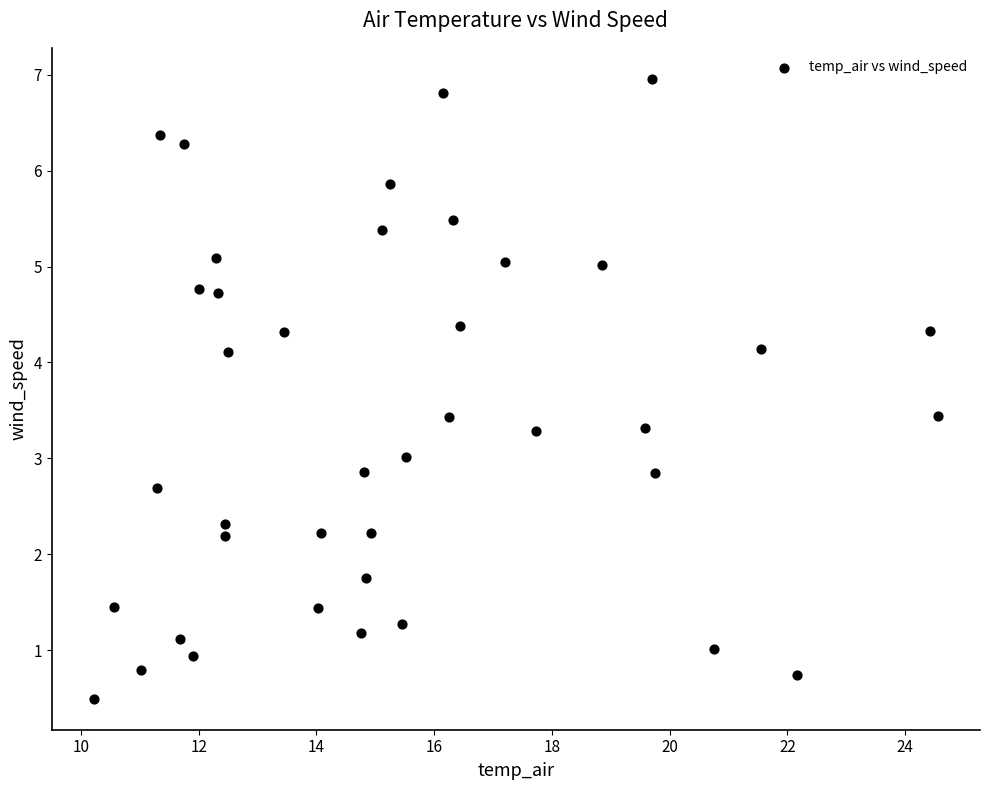

What is the range of X values (max minus min)?

14.3